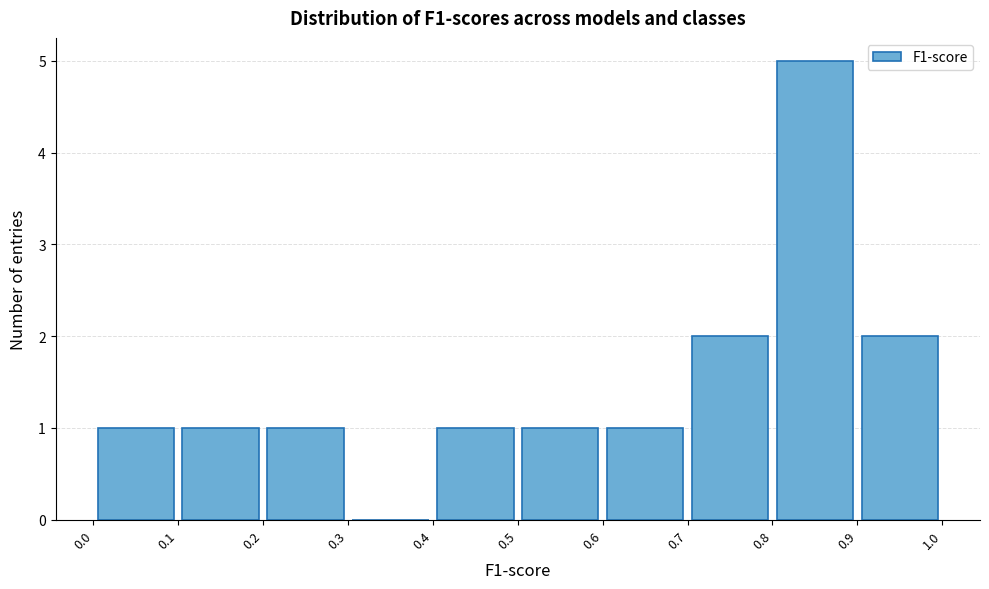

Reading left to right, transcribe this chart: for each bar, give the range it covers on the x-axis and its height. The values are not printed on the chart, so give them approximately, as read against the axis.

0.0 to 0.1: 1
0.1 to 0.2: 1
0.2 to 0.3: 1
0.3 to 0.4: 0
0.4 to 0.5: 1
0.5 to 0.6: 1
0.6 to 0.7: 1
0.7 to 0.8: 2
0.8 to 0.9: 5
0.9 to 1.0: 2